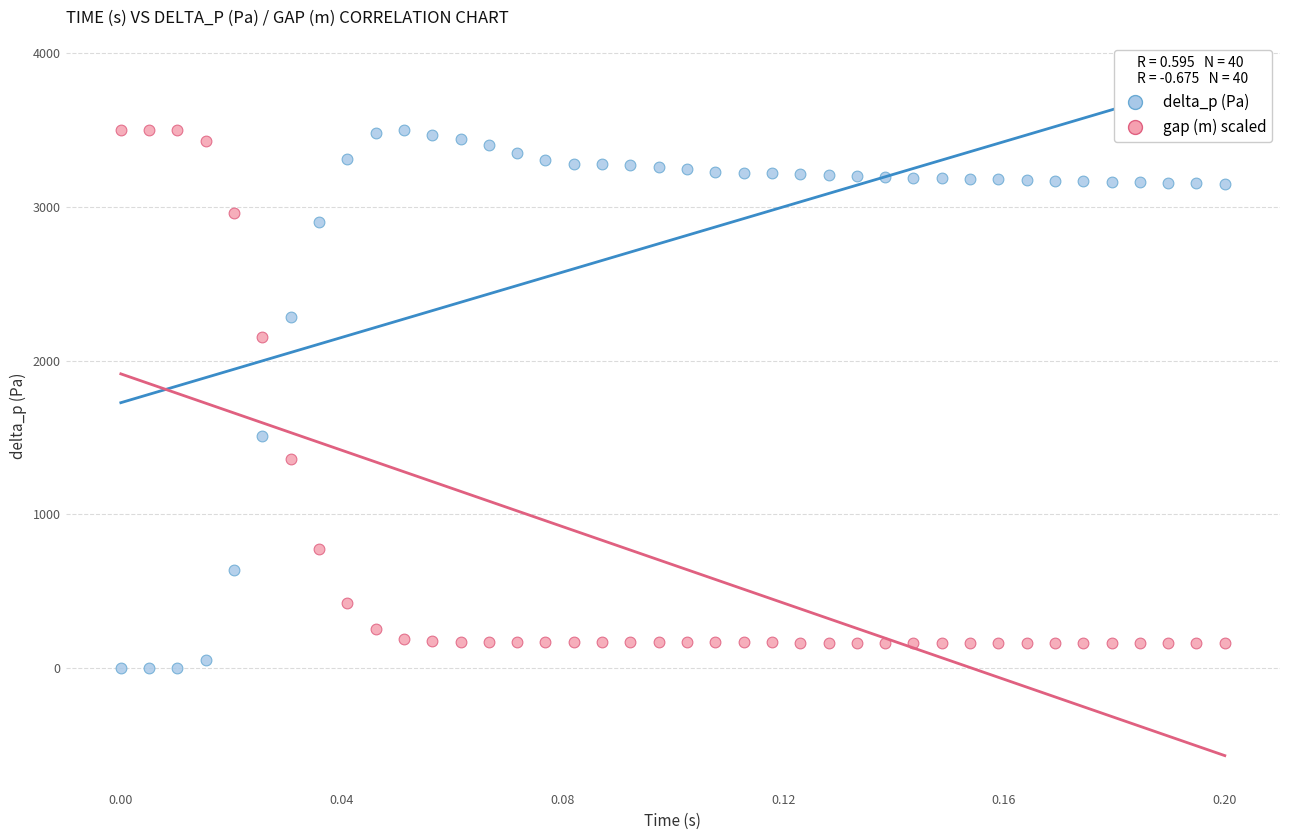

Across all series, what Y value is closest to 1749?

1507.4